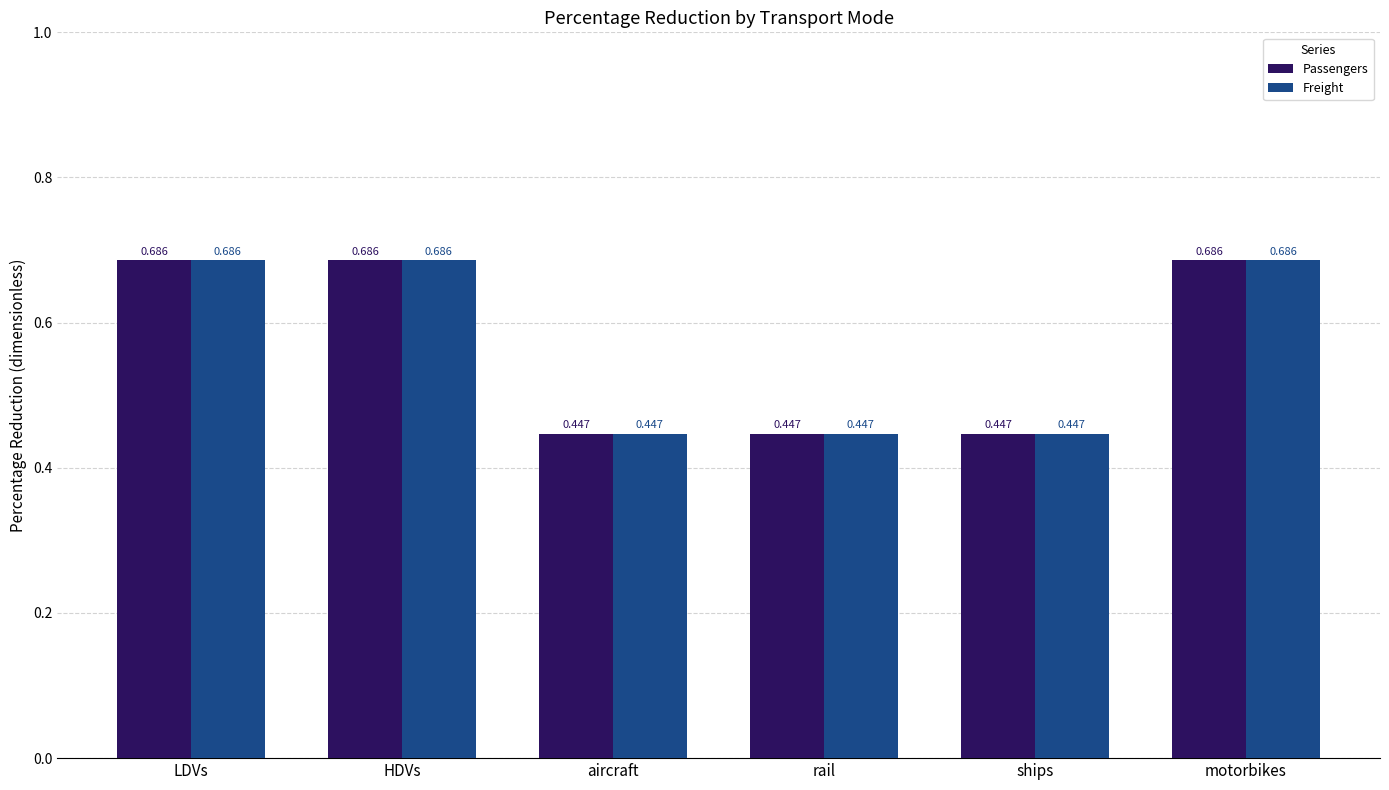

What is the value of the Freight bar at the 1st from the left?

0.7